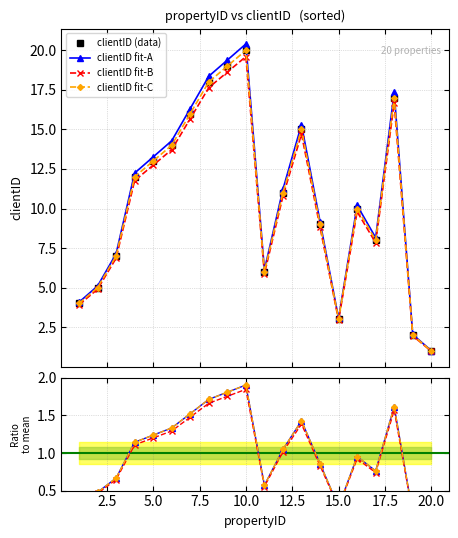

What is the smallest value displayed?

1